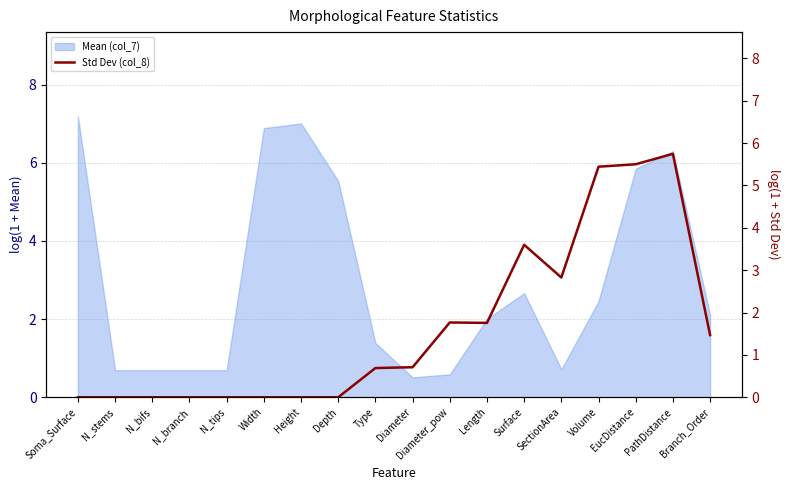

How many positive values are there?

10